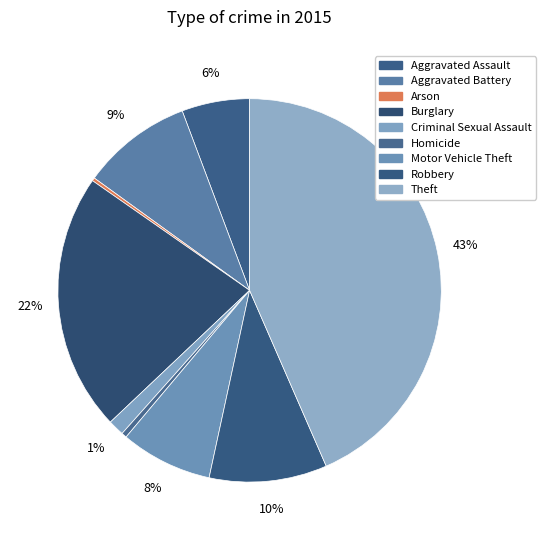

What portion of the pie excludes Arson?

99.7%